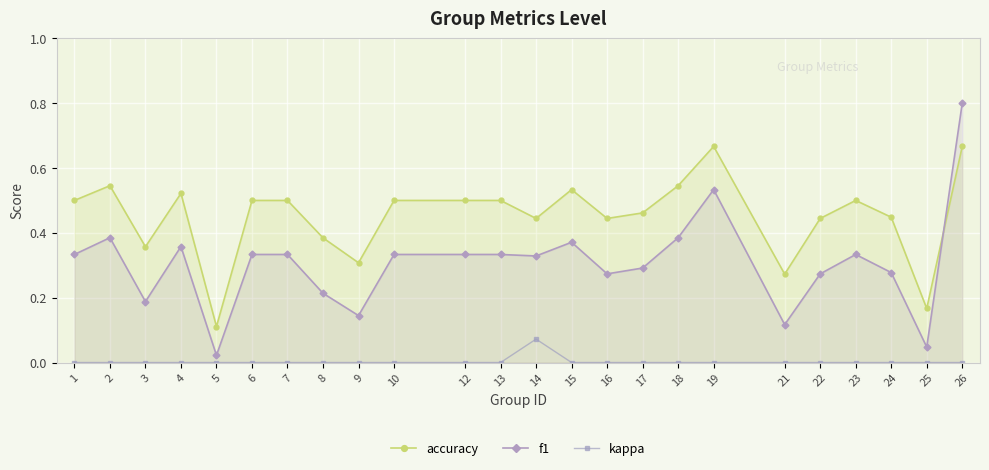

Which series has the largest total across all categories?

accuracy